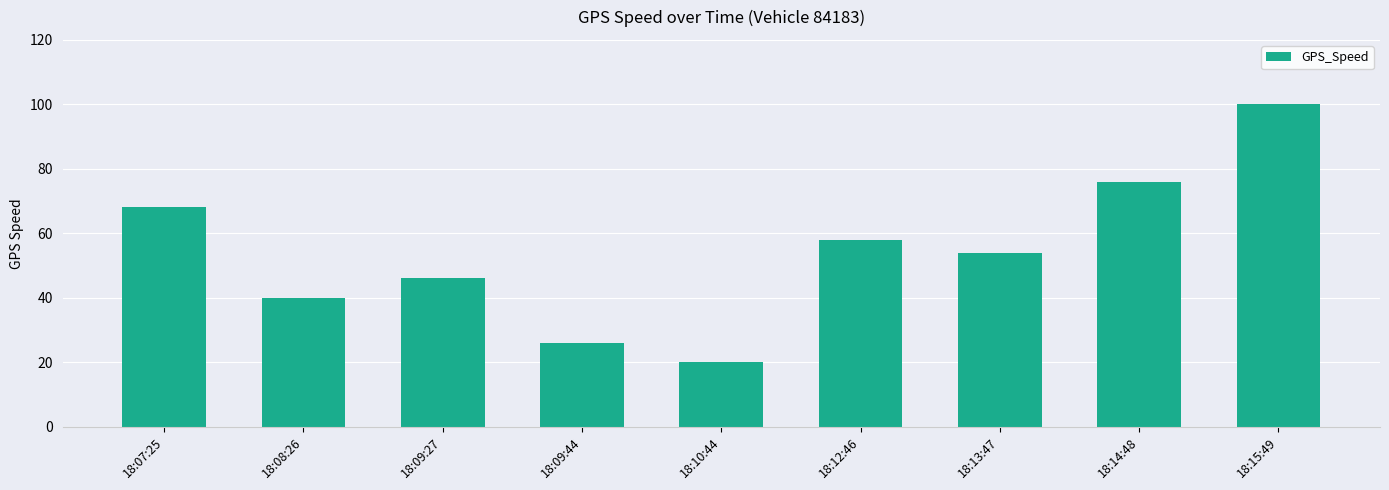

What is the minimum value shown in the chart?

20